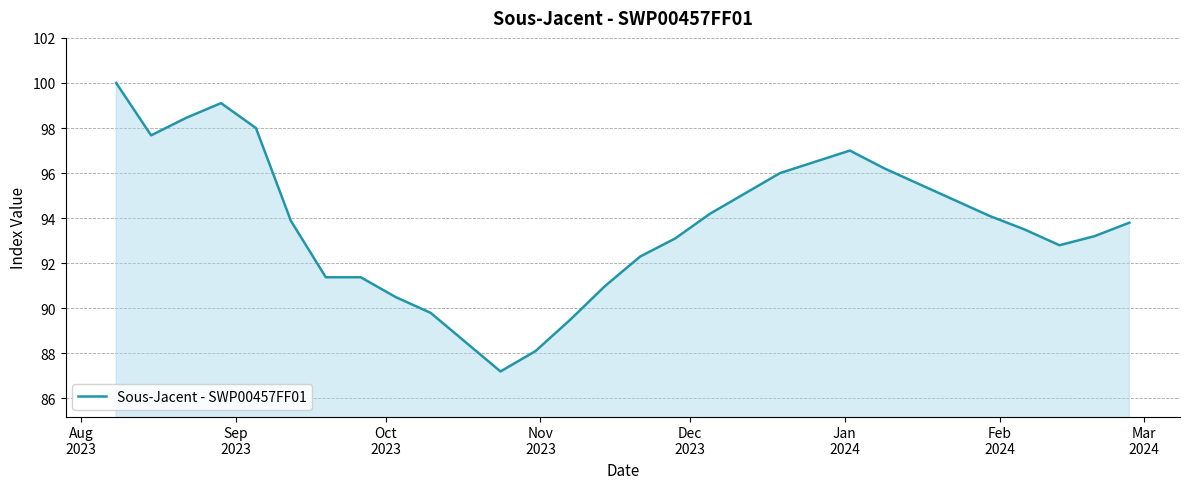

What is the smallest value displayed?

87.2